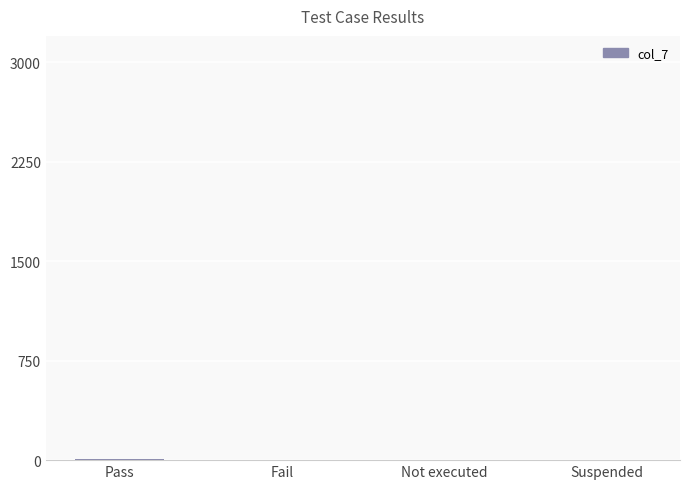

What is the sum of all values?

9